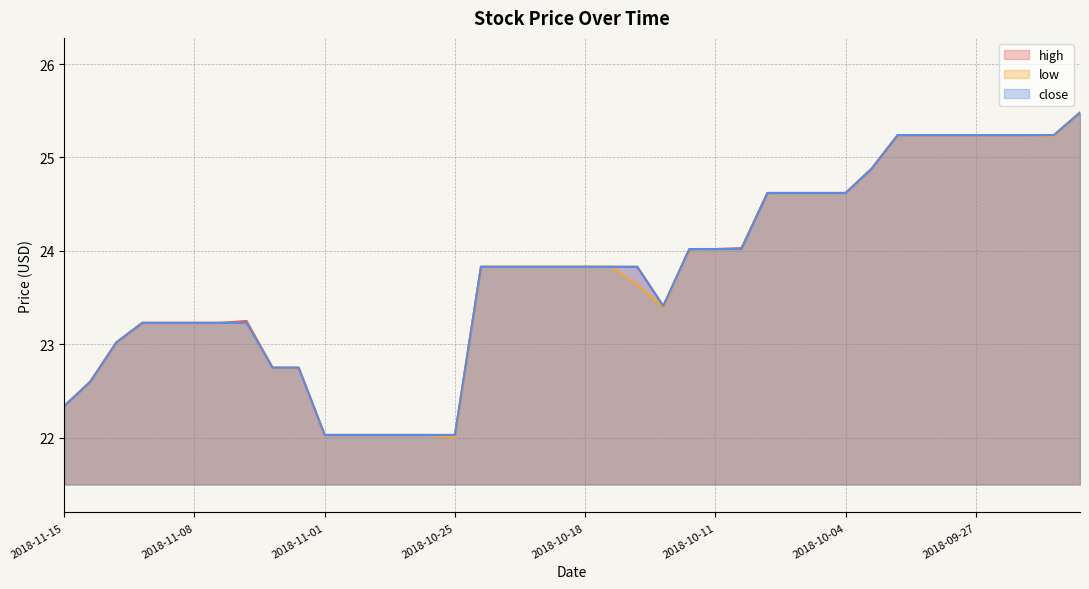

At which category does high reach its first local valley?

2018-10-15